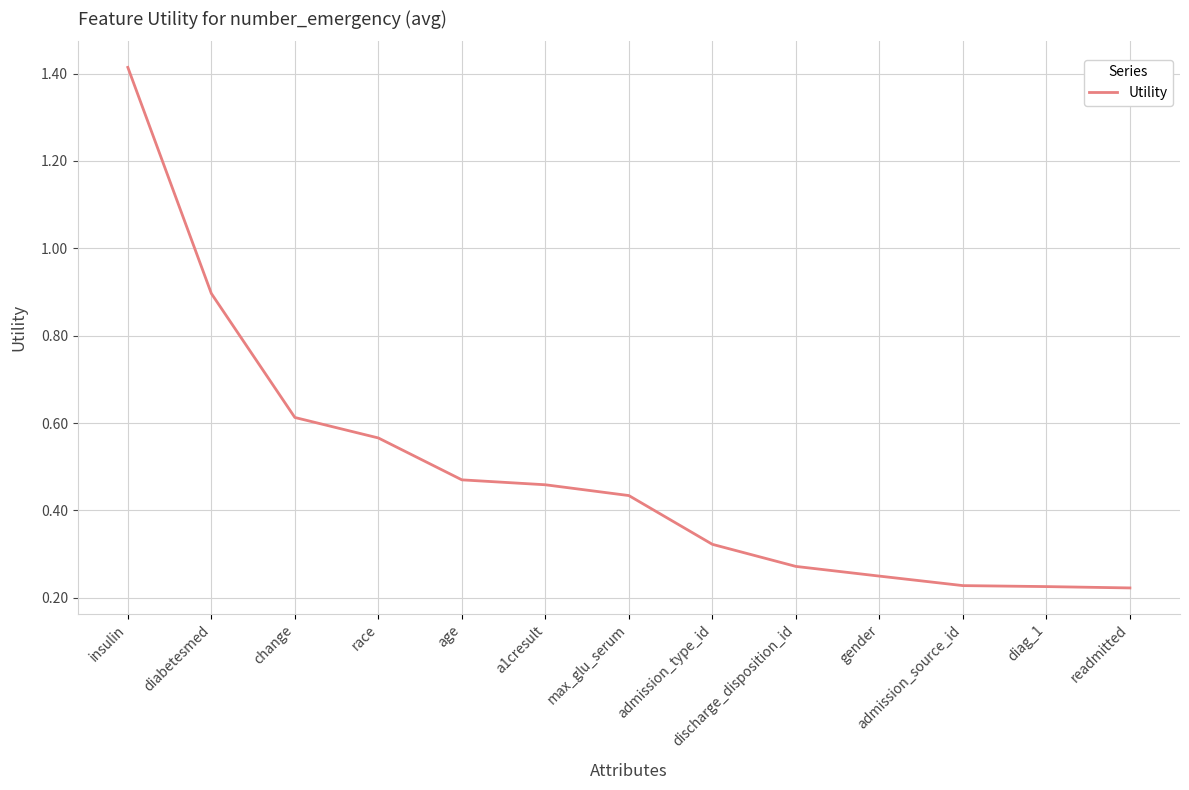

Which has a higher value, diabetesmed or gender?

diabetesmed